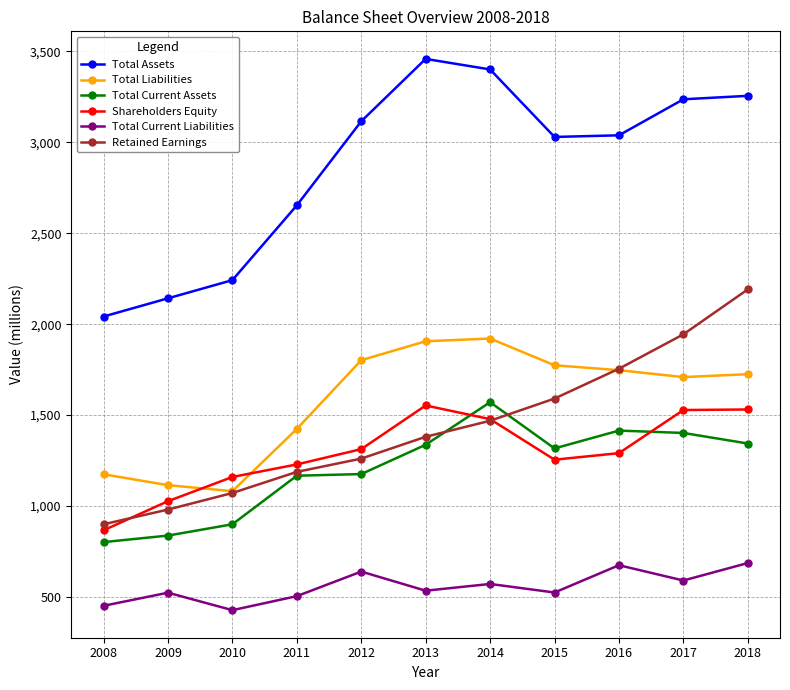

In Total Current Liabilities, how many points are lower than both neighbors (excluding endpoints)?

4